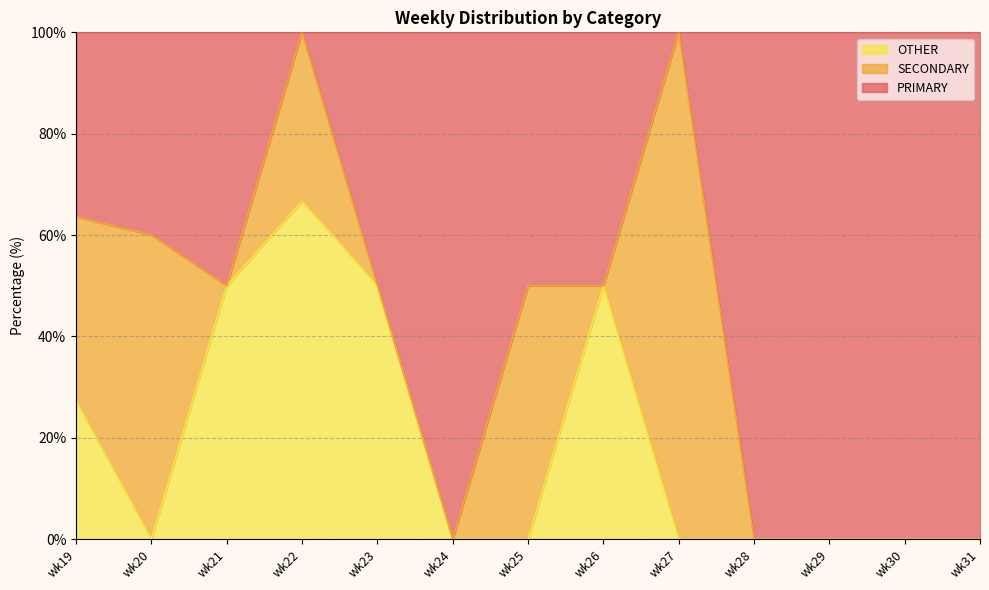

What is the total value across all series at wk26?

100.0